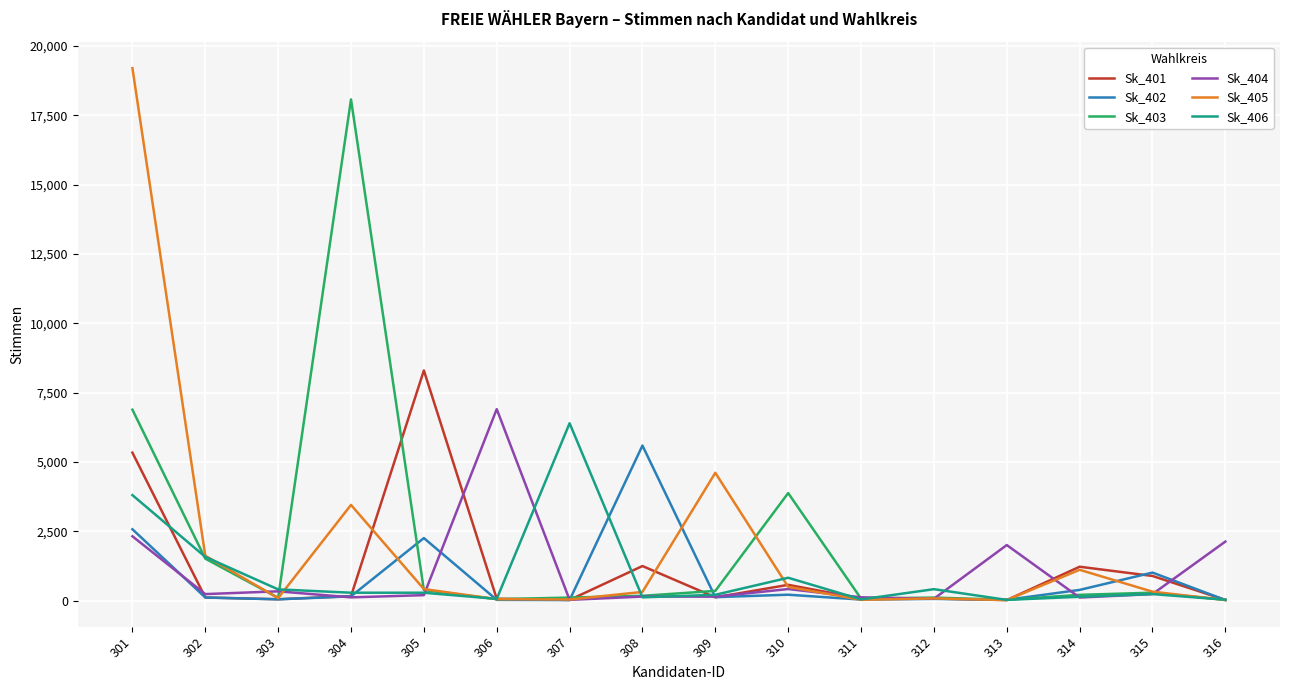

The value of Sk_405 at 302 is 2257. True or false?

False